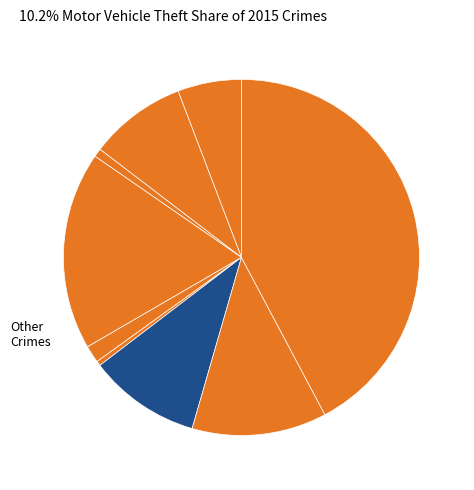

Which slice is the smallest?

Homicide